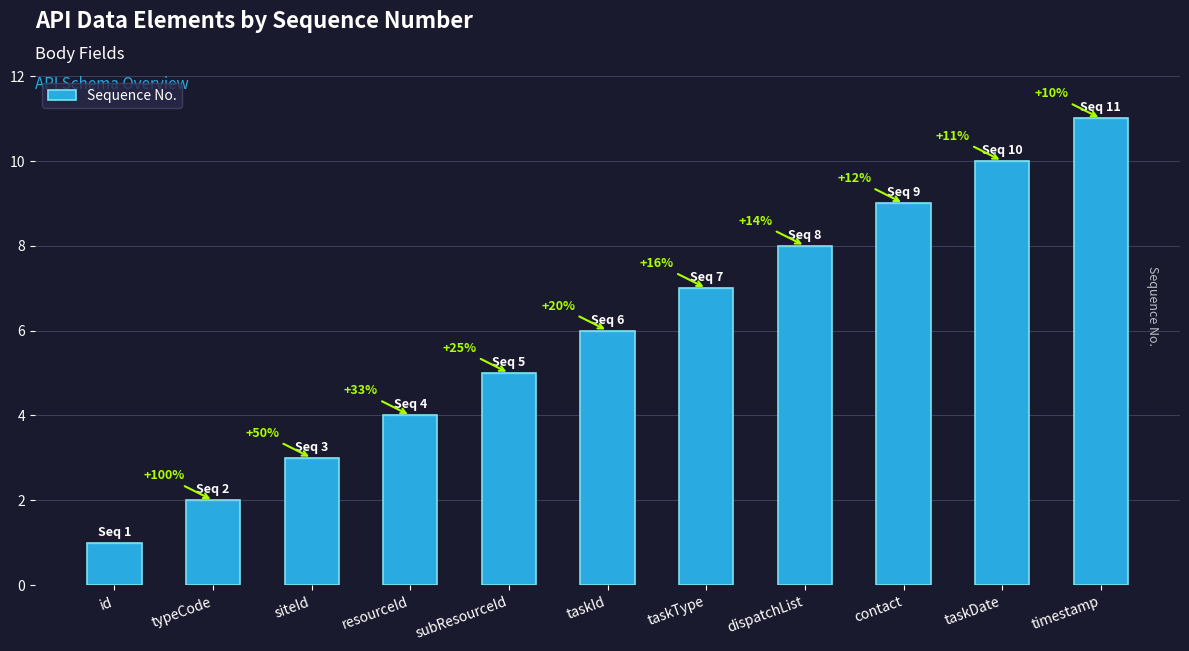

How many bars are there in total?

11